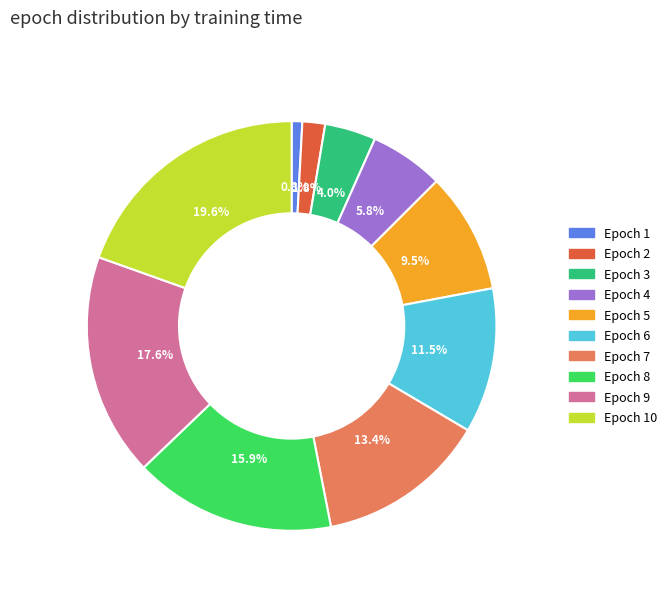

Is there any slice that represents more than half of the pie?

No